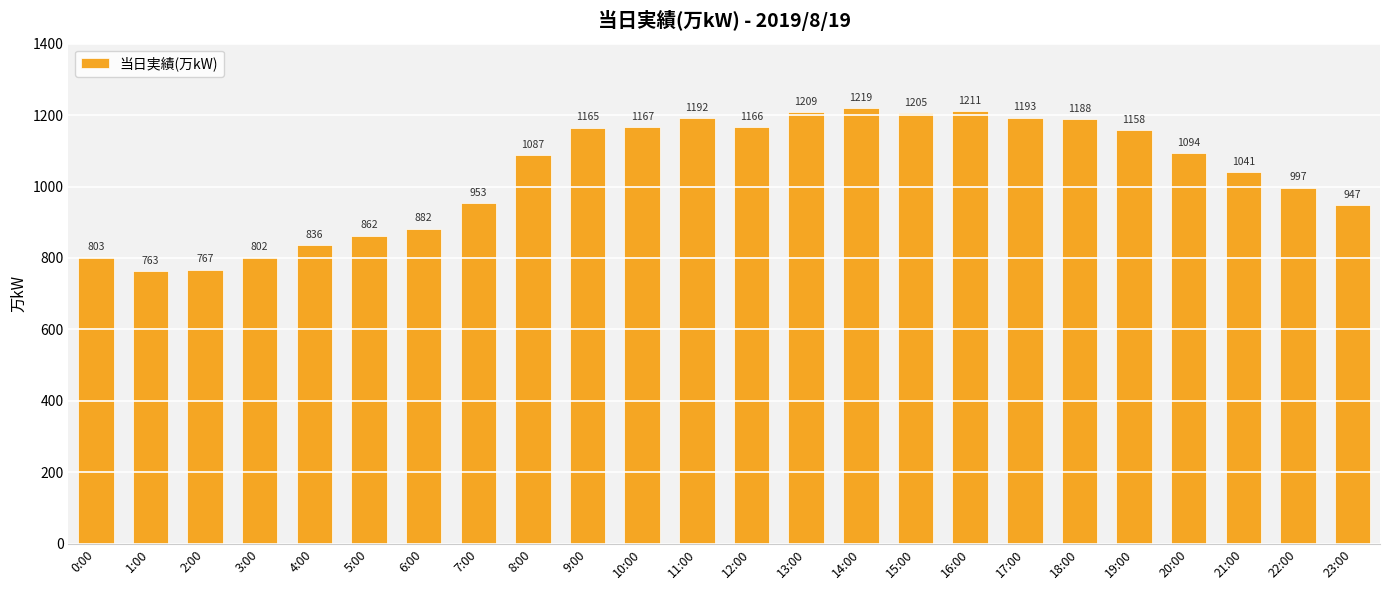

At which category does the chart reach its peak across all series?

14:00